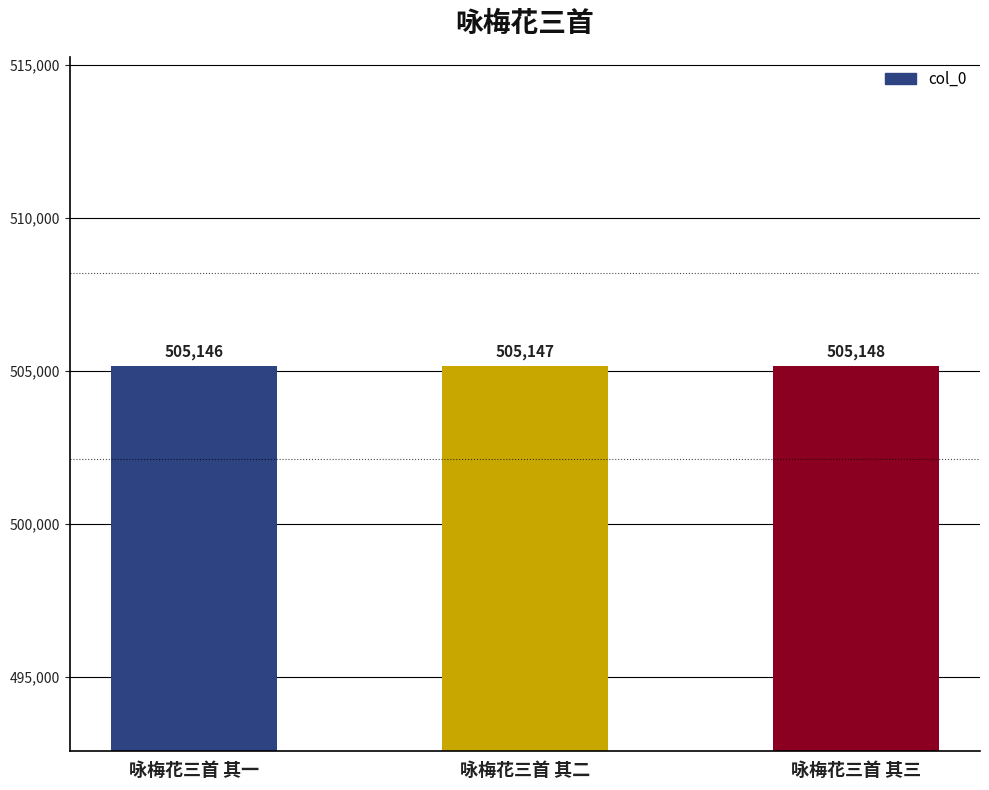

How many bars are there in total?

3